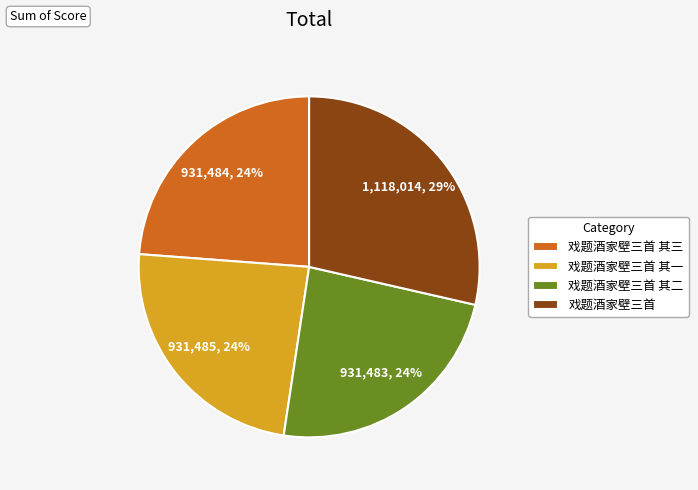

Which has a higher value, 戏题酒家壁三首 or 戏题酒家壁三首 其一?

戏题酒家壁三首